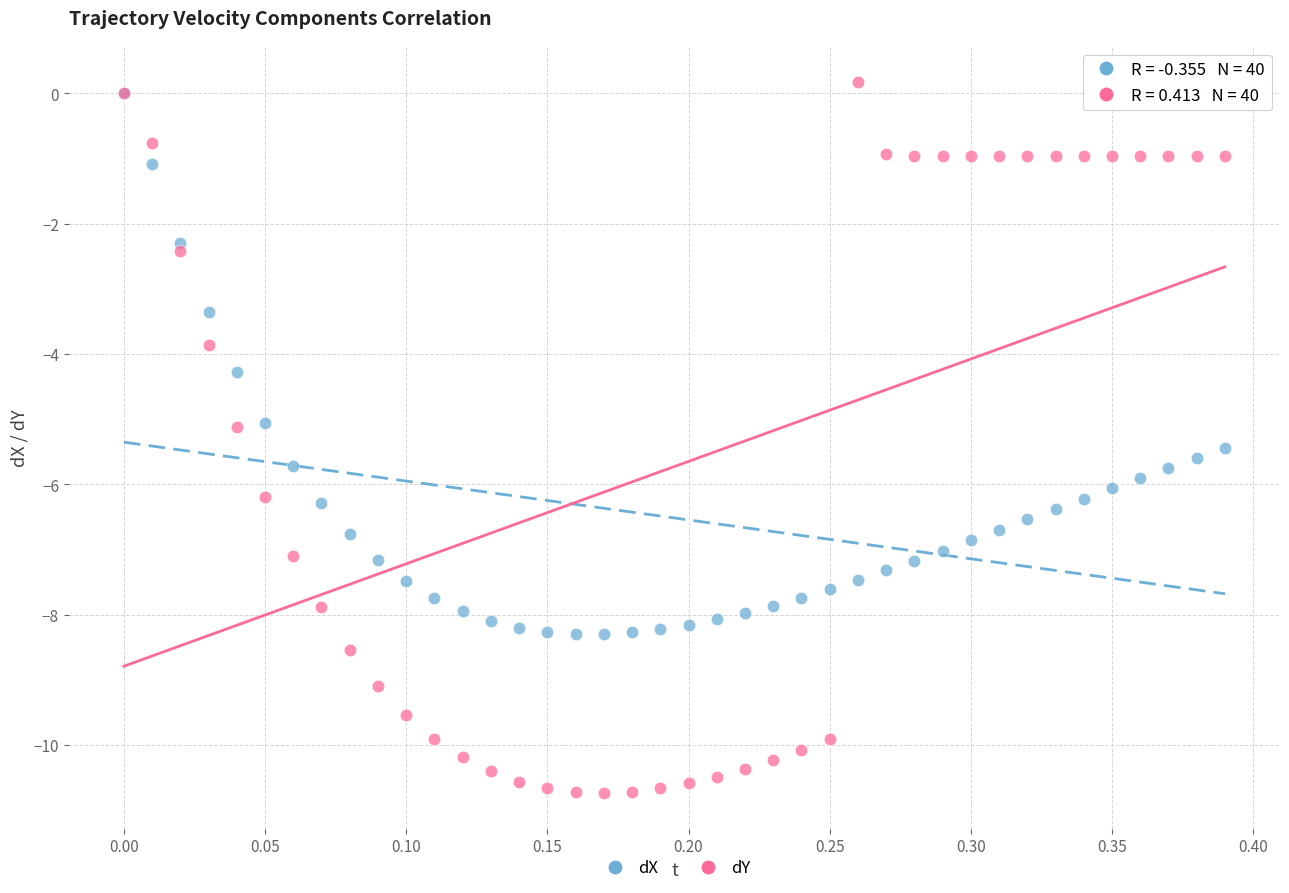

Which series reaches the minimum Y coordinate?

dY